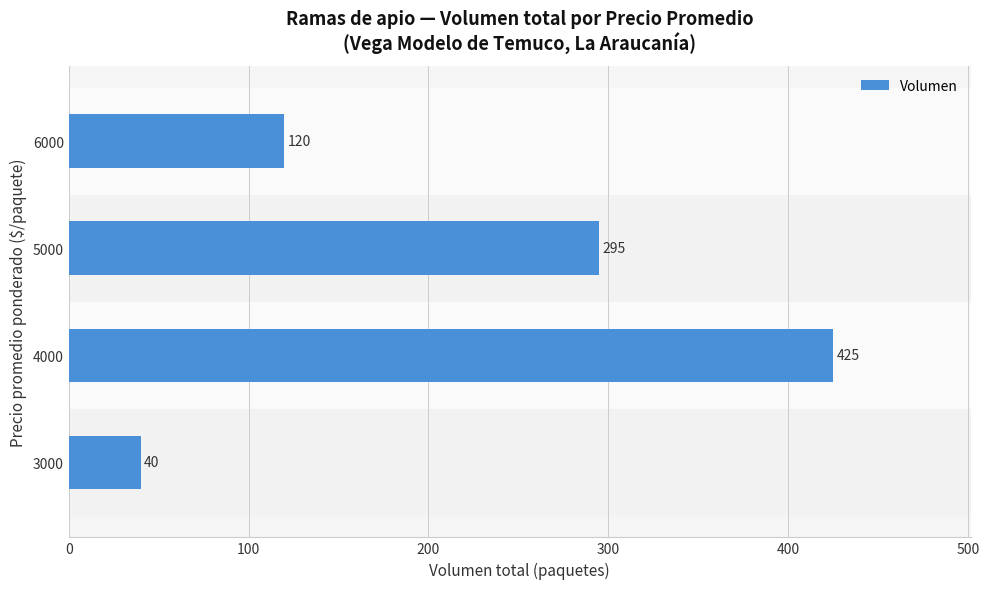

Reading bottom to top, what are all the values shown in this chart?

3000=40	4000=425	5000=295	6000=120